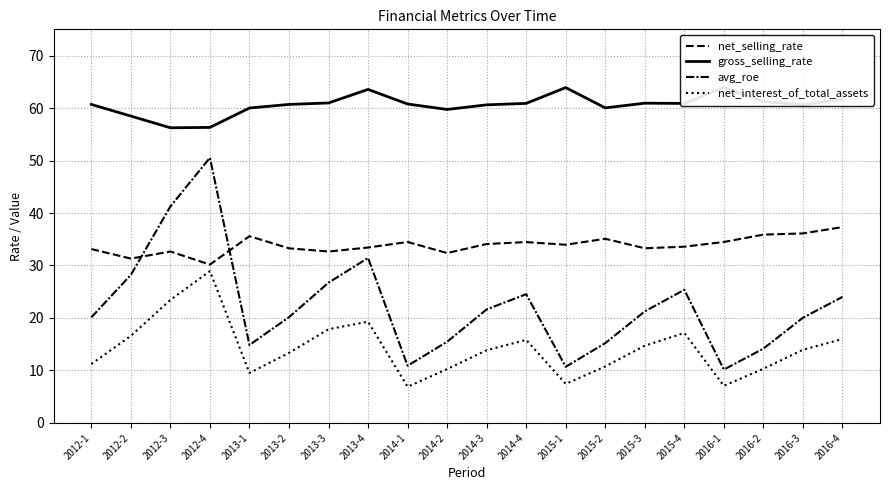

What is the total value across all series at 2013-4?

147.7